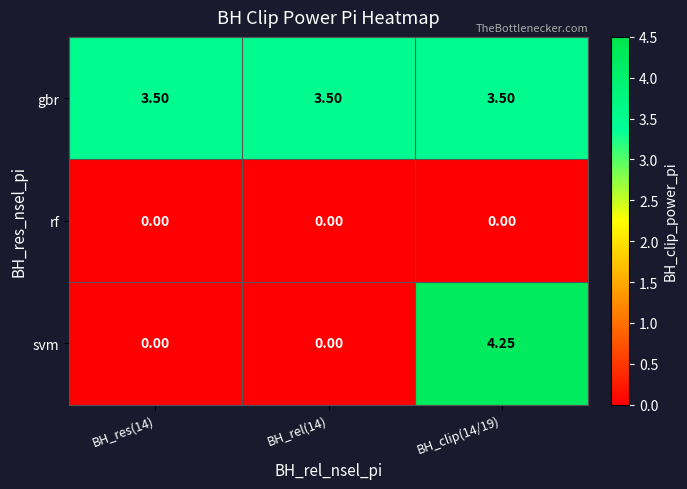

Which series has the widest spread of values?

svm